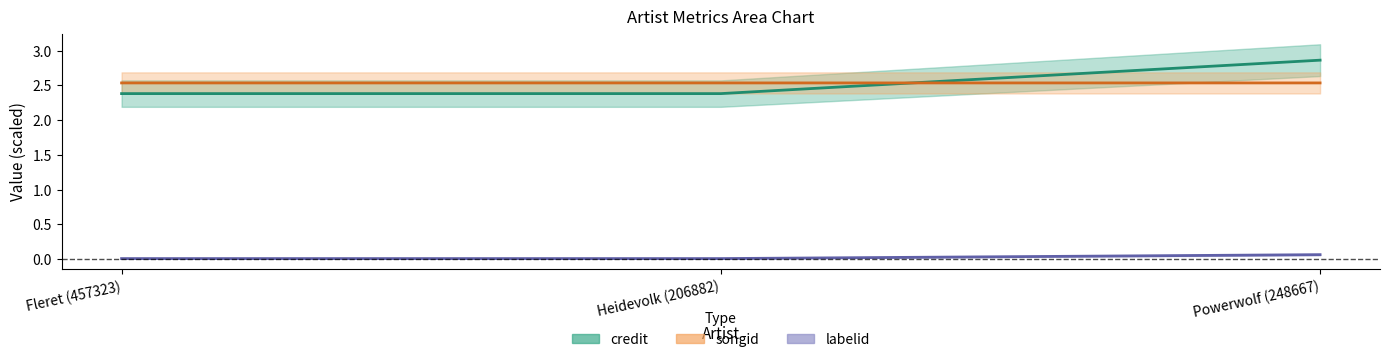

Which category has the lowest value in the labelid series?

Fleret (457323)